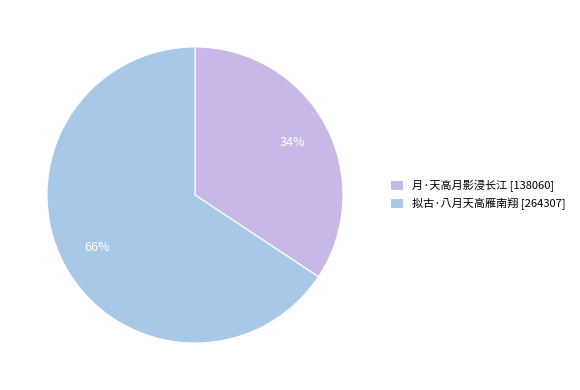

What is the change in value from 月·天高月影浸长江 to 拟古·八月天高雁南翔?

+126247